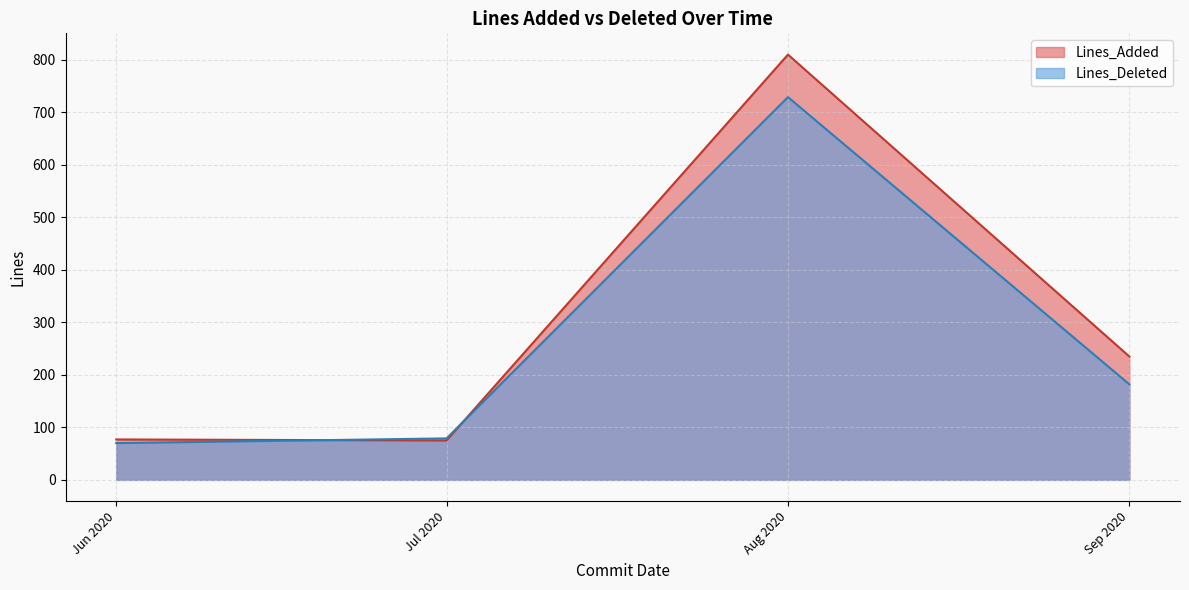

What is the sum of all Lines_Deleted values?

1060